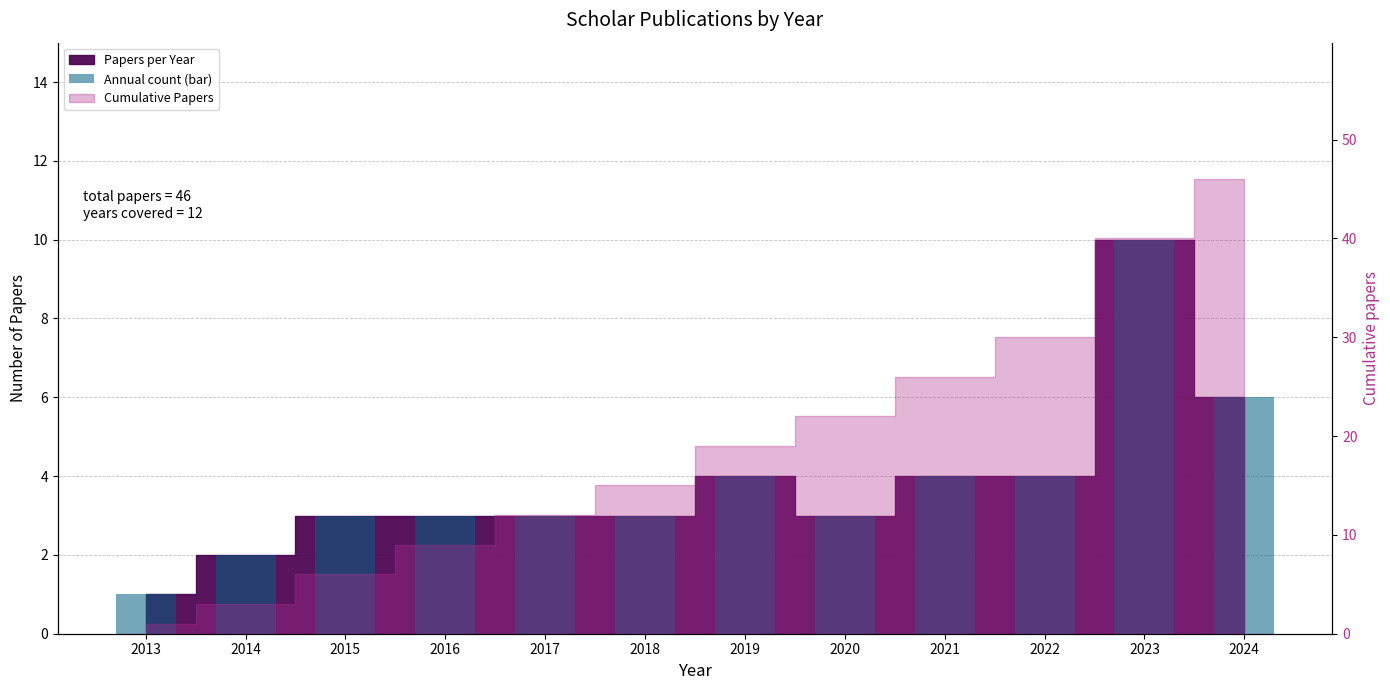

True or false: the data shows 3 at 2018.

True